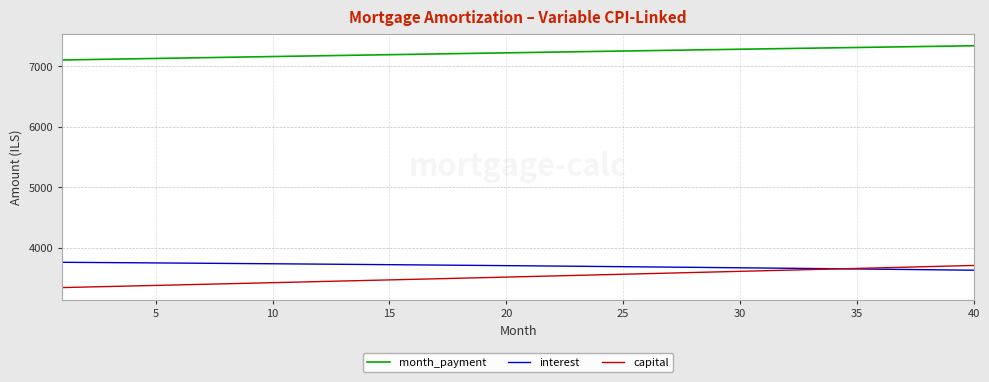

How many lines are shown in the chart?

3